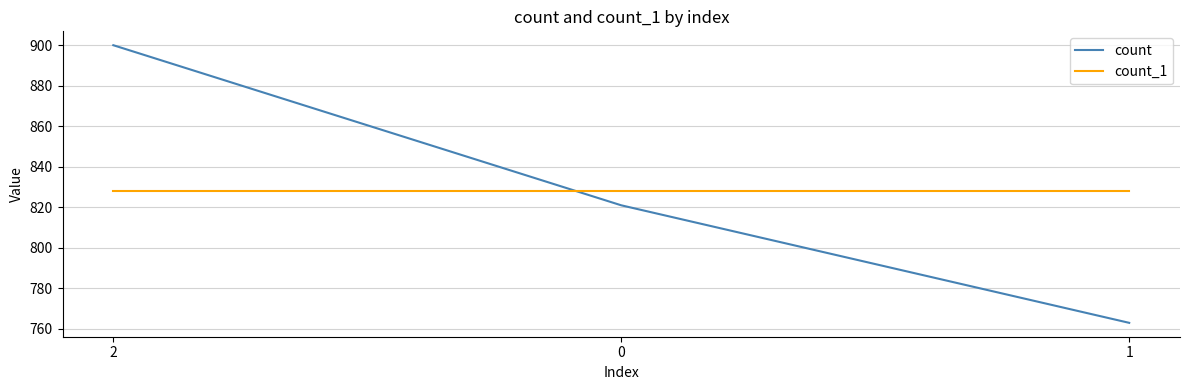

The count_1 series shows 175 at 1. True or false?

False